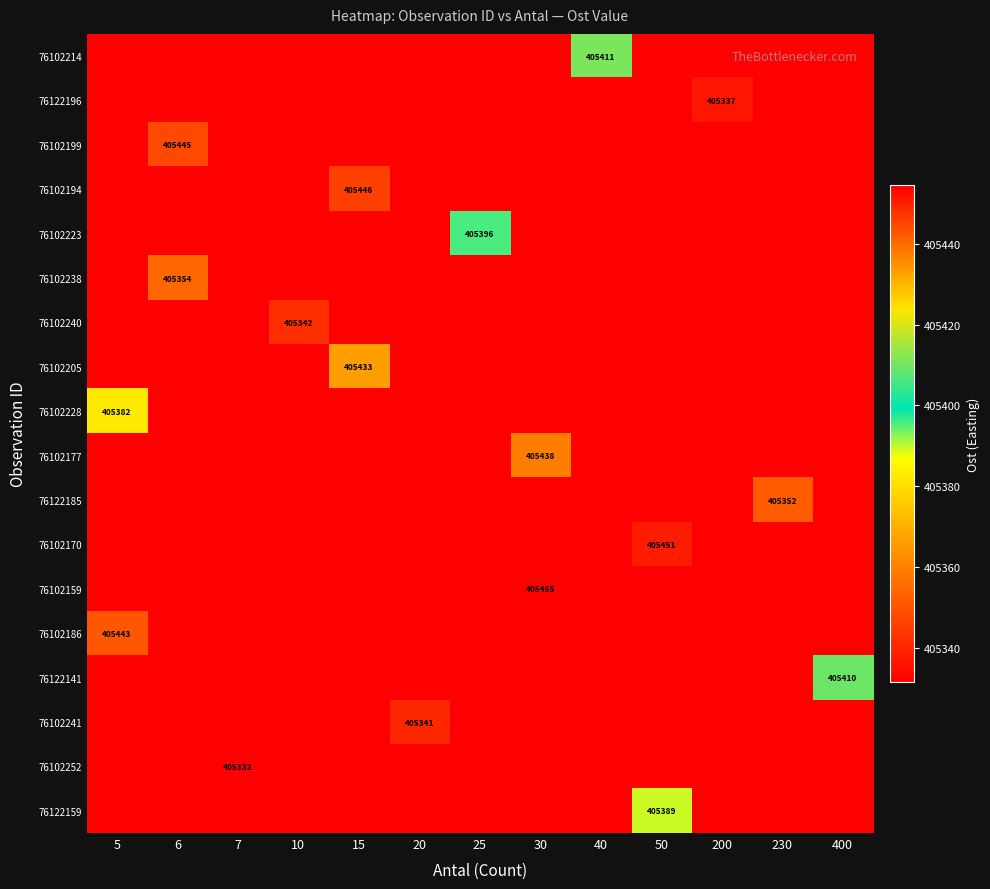

True or false: 76102177 has a value of 405438 at 30.

True